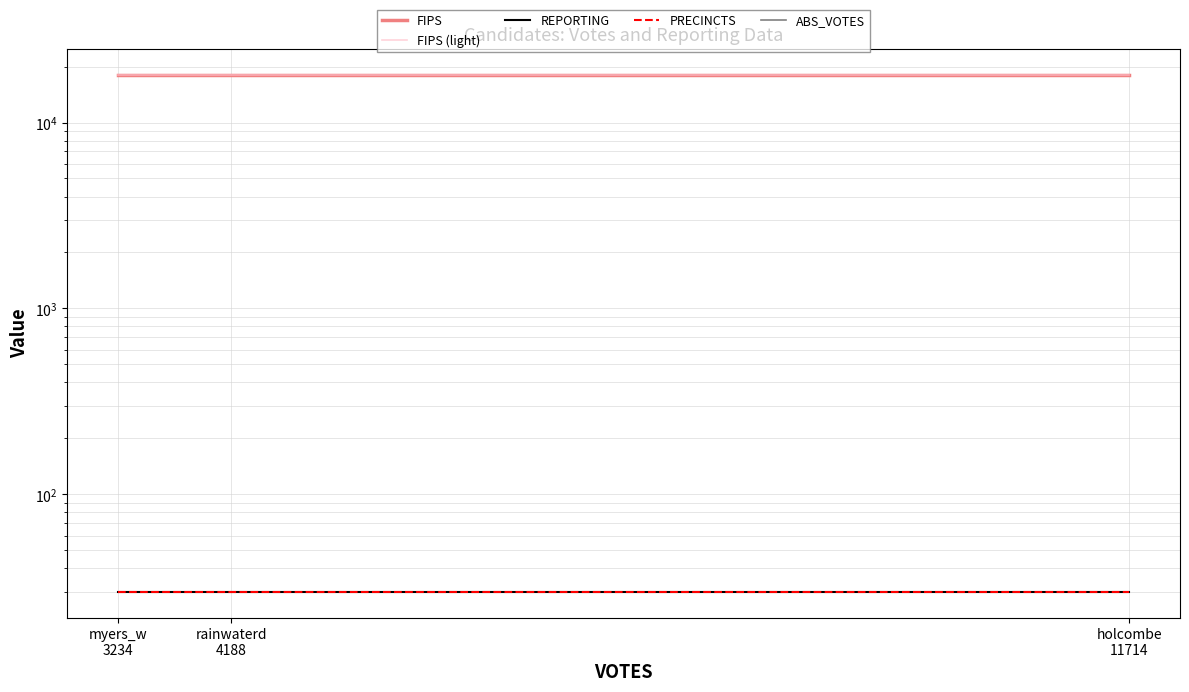

What is the average value of the FIPS series?

18071